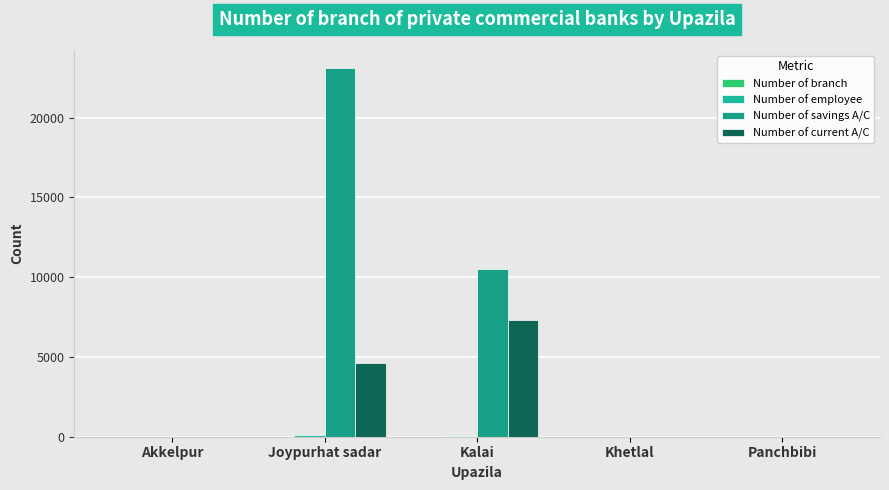

Which series has the widest spread of values?

Number of savings A/C